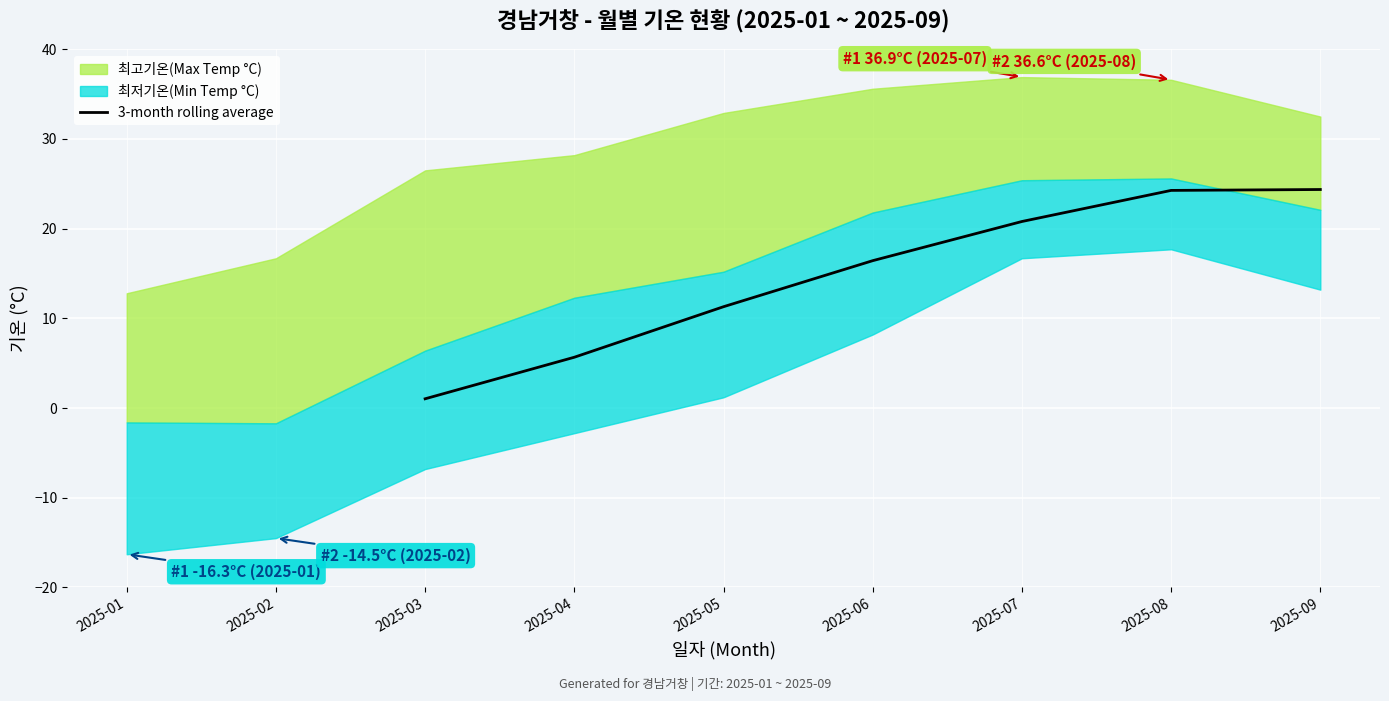

What is the value of the 3rd point from the left?

11.3